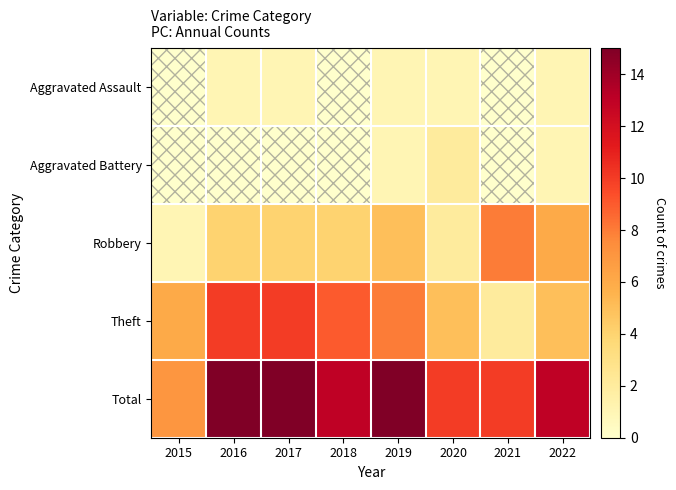

Count the number of categories in the chart.

8